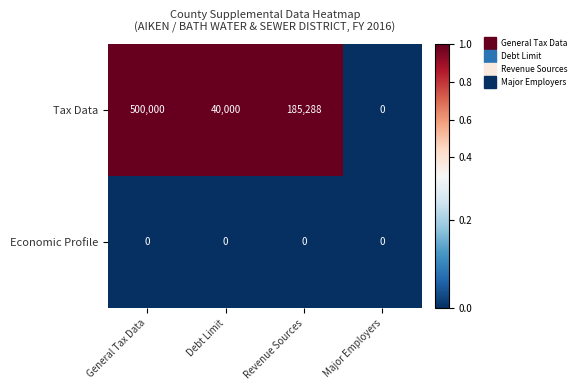

At which category does the chart reach its peak across all series?

General Tax Data